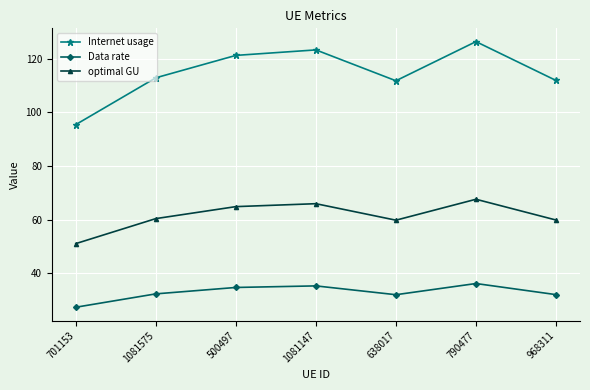

Is the value of Data rate at 790477 greater than the value of optimal GU at 1081147?

No